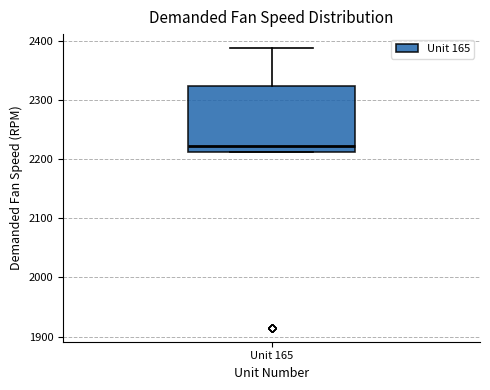

Transcribe this box plot: give where the median line is, the range the box spans, and where the two whiskers end, as read against the y-axis. The values are not printed on the chart, so give them approximately, as read against the axis.

median 2220, box 2210 to 2320, whiskers 2210 to 2390